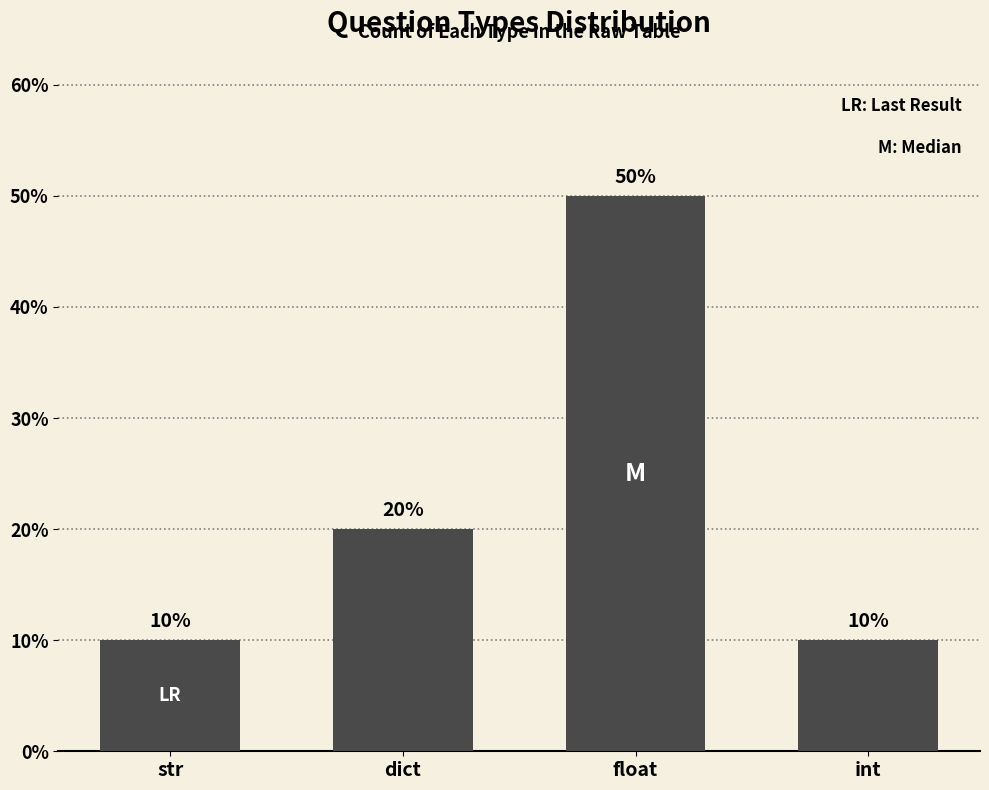

Reading left to right, extract all data points from this chart.

10	20	50	10